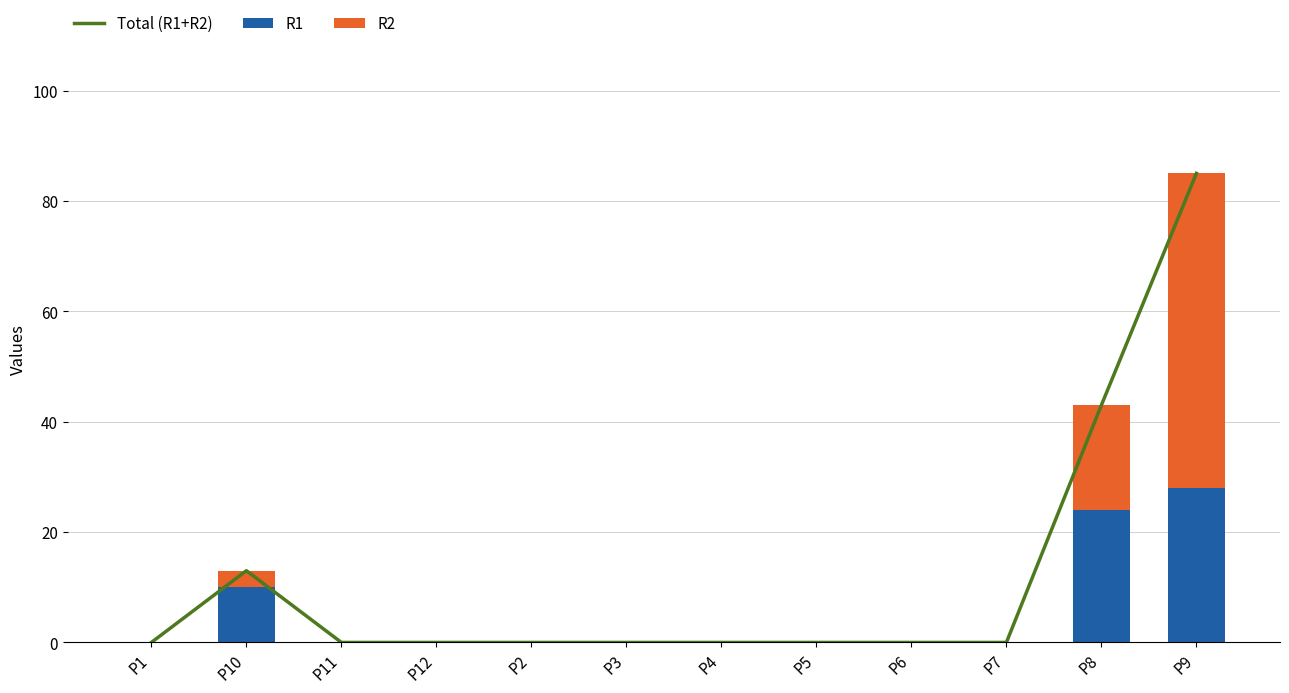

Reading right to left, extract all data points from this chart.

Total (R1+R2): 85	43	0	0	0	0	0	0	0	0	13	0
R1: 28	24	0	0	0	0	0	0	0	0	10	0
R2: 57	19	0	0	0	0	0	0	0	0	3	0